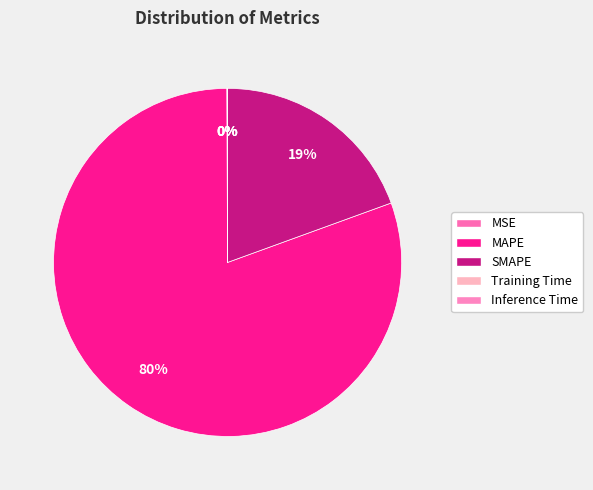

To the nearest percent, what is the difference between the Training Time and SMAPE slice percentages?

19%